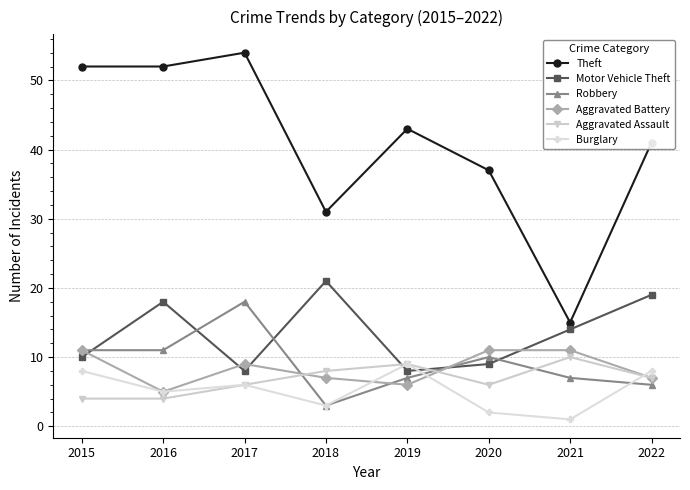

Is this an area chart (filled region under the line)?

No